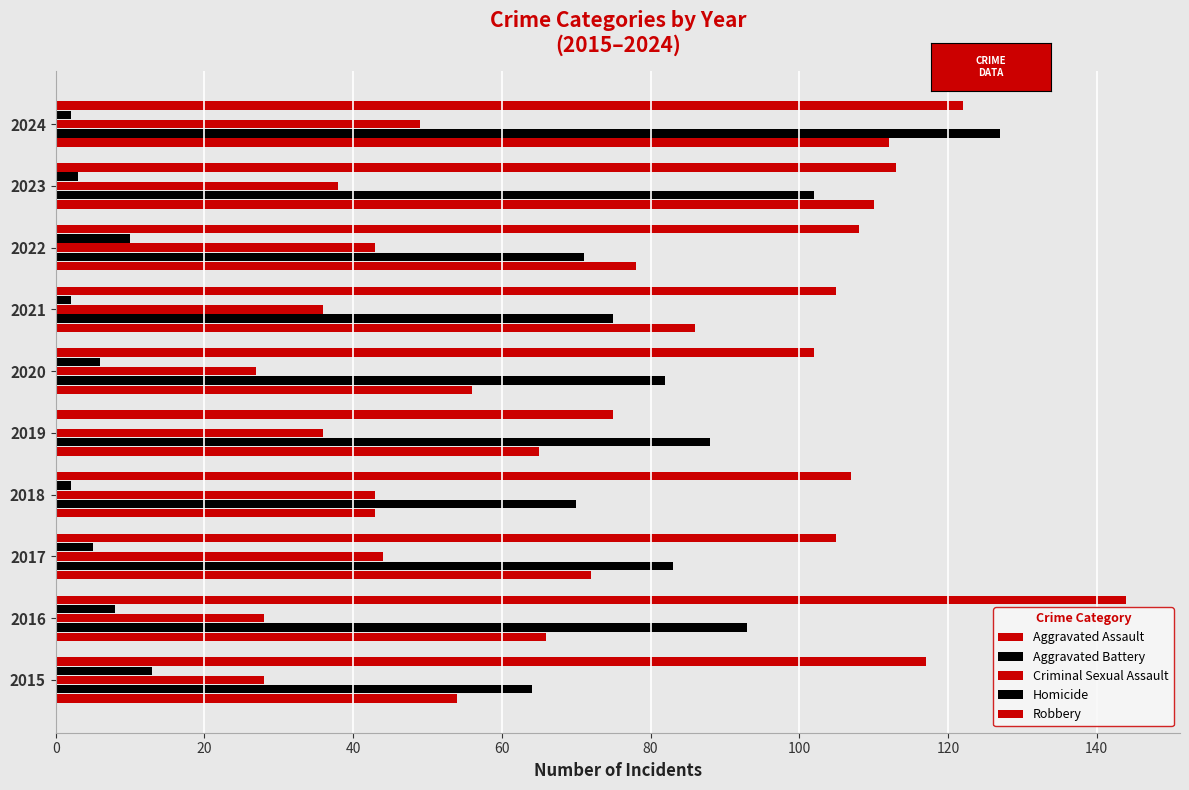

Reading right to left, list all the values displayed in this chart.

Aggravated Assault: 112	110	78	86	56	65	43	72	66	54
Aggravated Battery: 127	102	71	75	82	88	70	83	93	64
Criminal Sexual Assault: 49	38	43	36	27	36	43	44	28	28
Homicide: 2	3	10	2	6	0	2	5	8	13
Robbery: 122	113	108	105	102	75	107	105	144	117